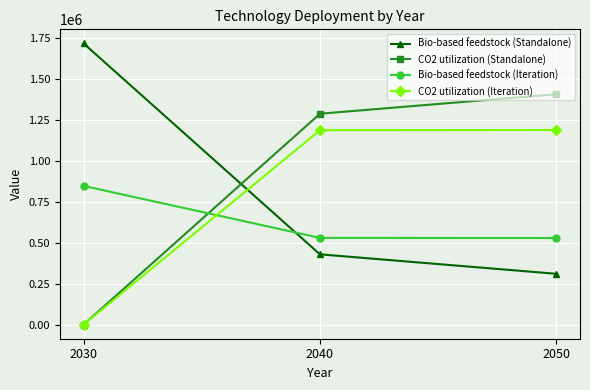

Which series has the largest total across all categories?

CO2 utilization (Standalone)